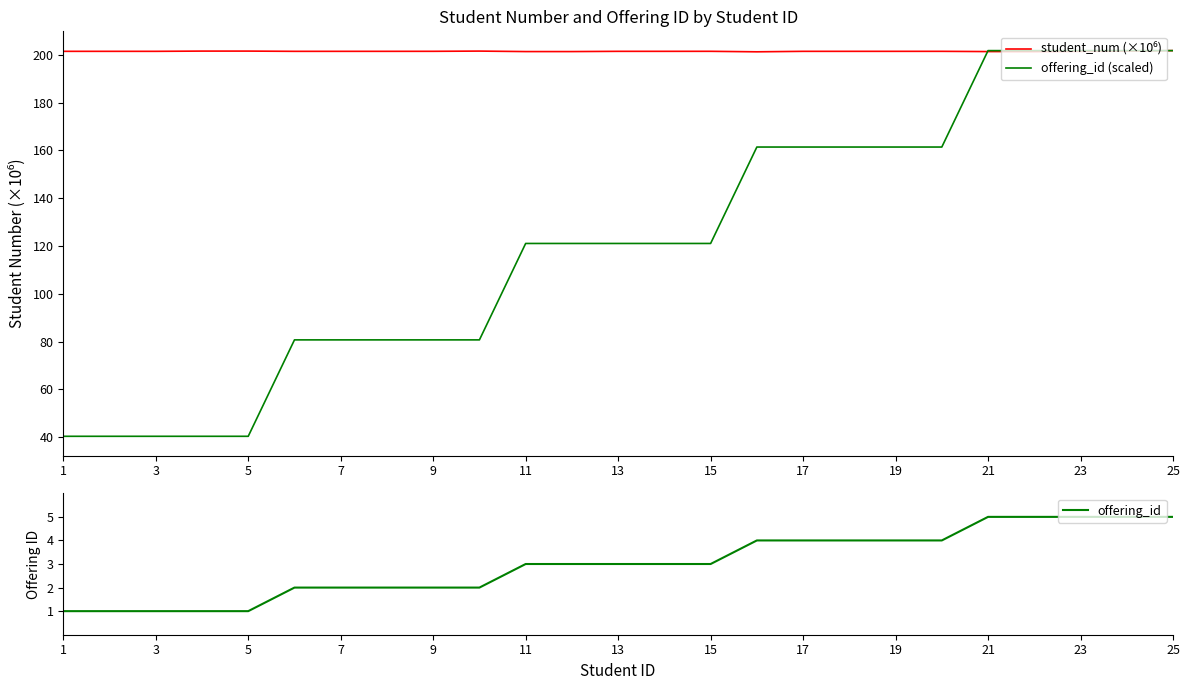

What is the value of the offering_id (scaled) point at the 15th from the left?

121.0